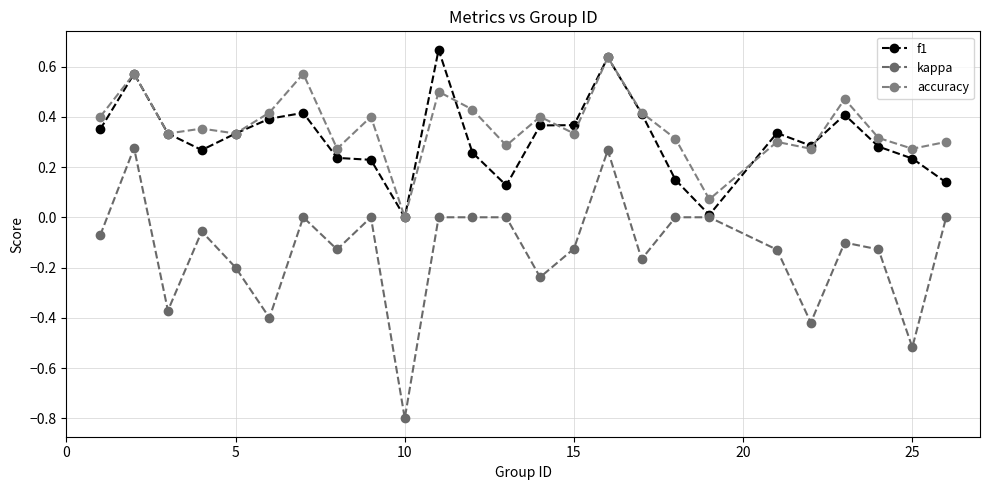

What is the average value of the kappa series?

-0.1